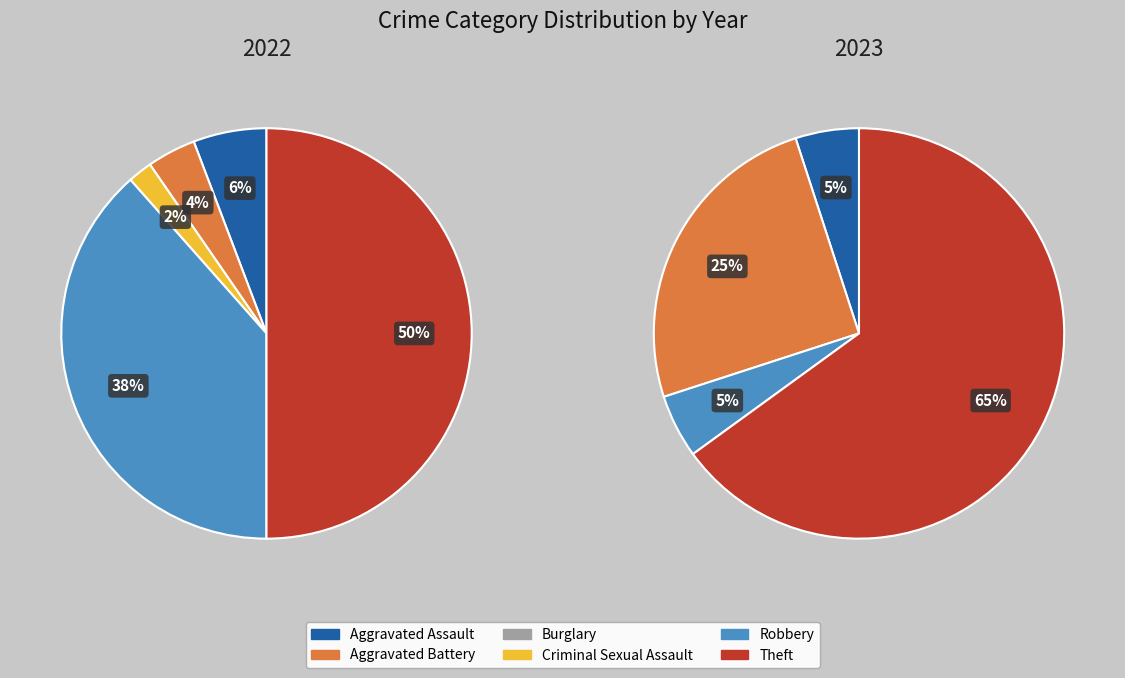

How many segments does this pie chart have?

6